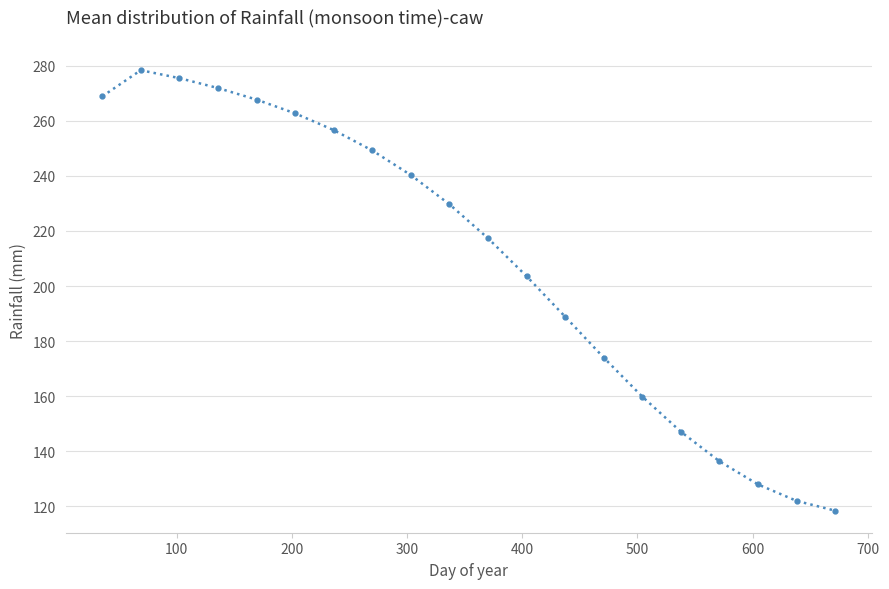

True or false: the data has more than 0 interior local peaks.

True